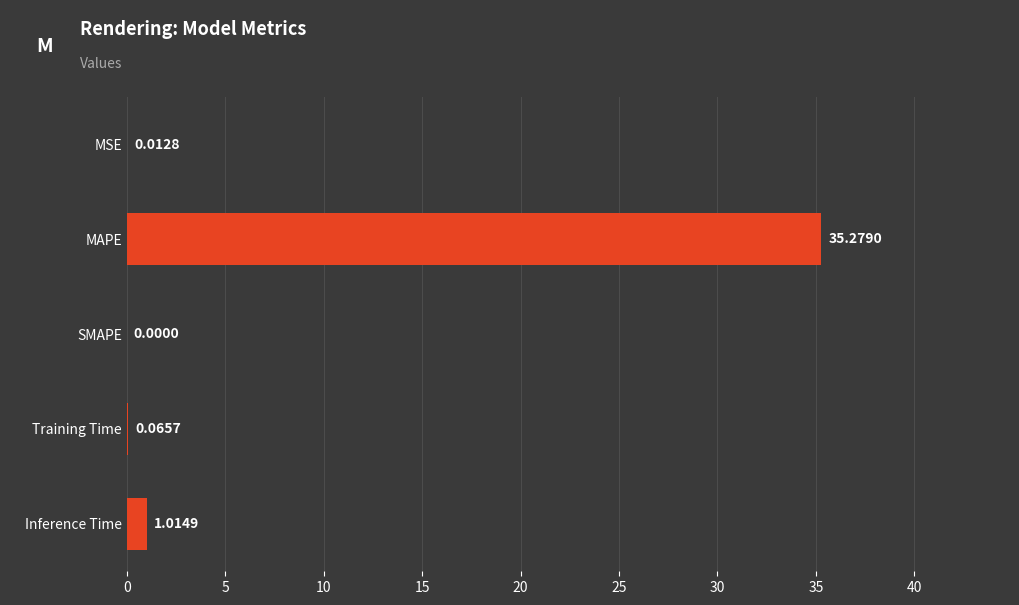

What is the sum of all values?

36.4